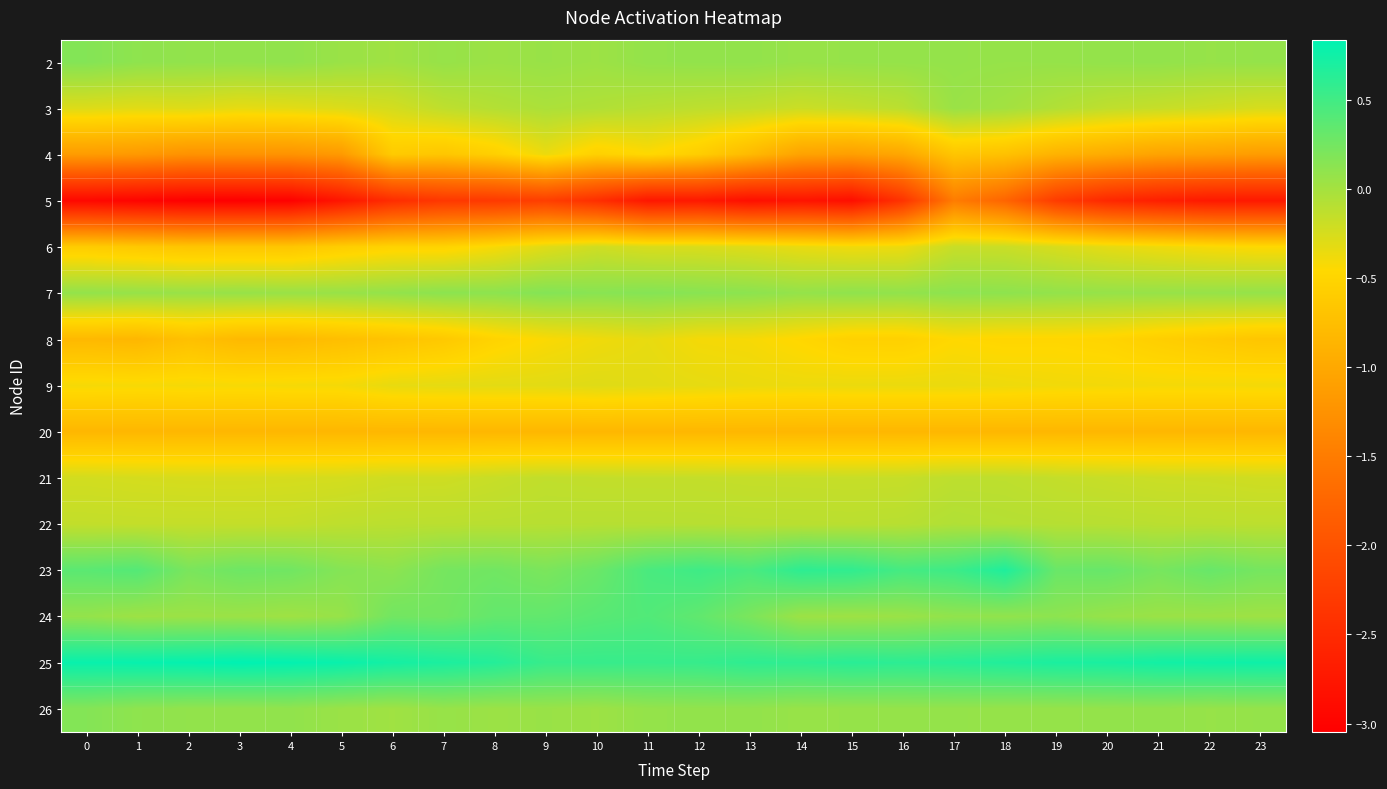

What is the total value across all series at 1?

-6.1